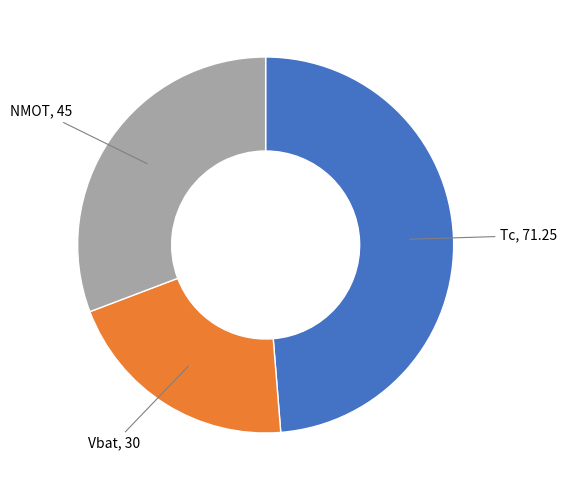

Count the number of slices in the pie.

3